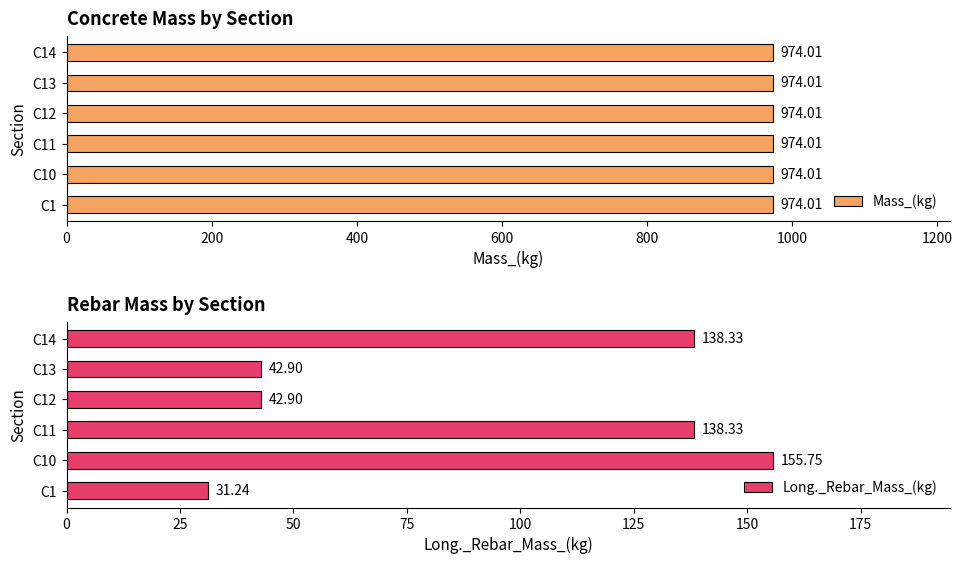

Does the chart contain any negative values?

No